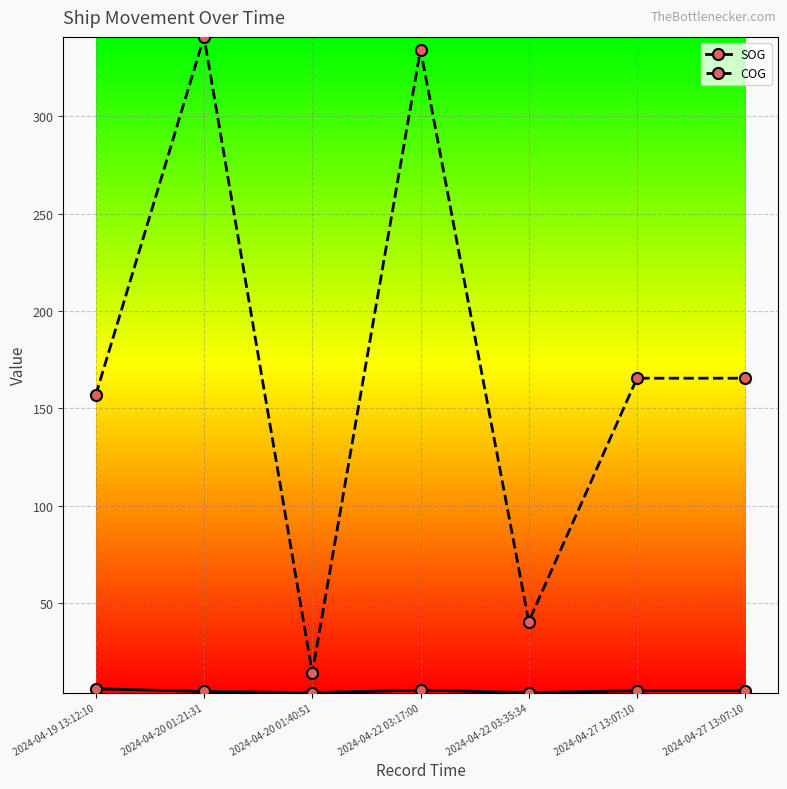

Where does the COG series first go above 165?

2024-04-20 01:21:31